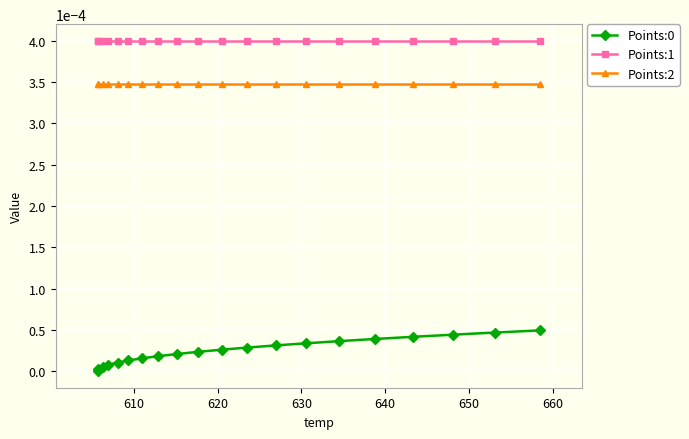

Which series has the largest total across all categories?

Points:1